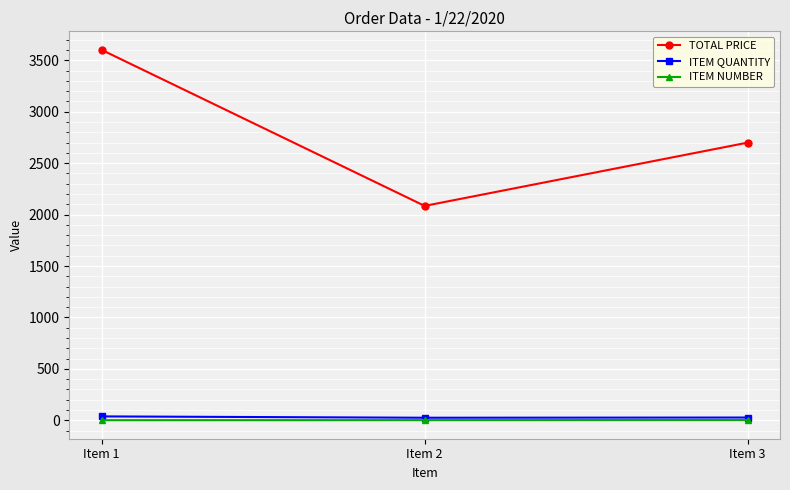

What is the value of the TOTAL PRICE point at the 3rd from the left?

2700.0